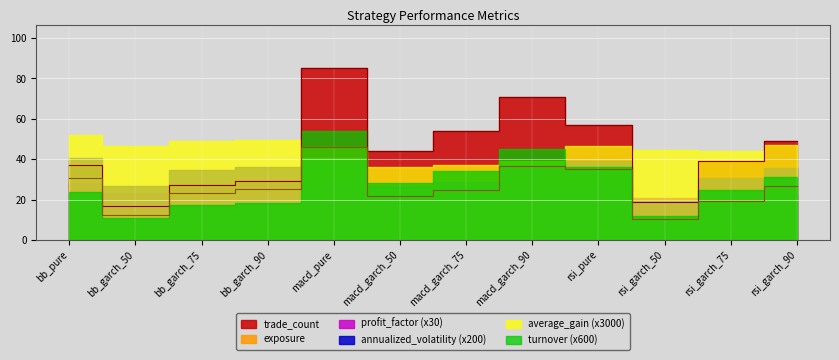

What value does the profit_factor series have at macd_garch_75?

0.8